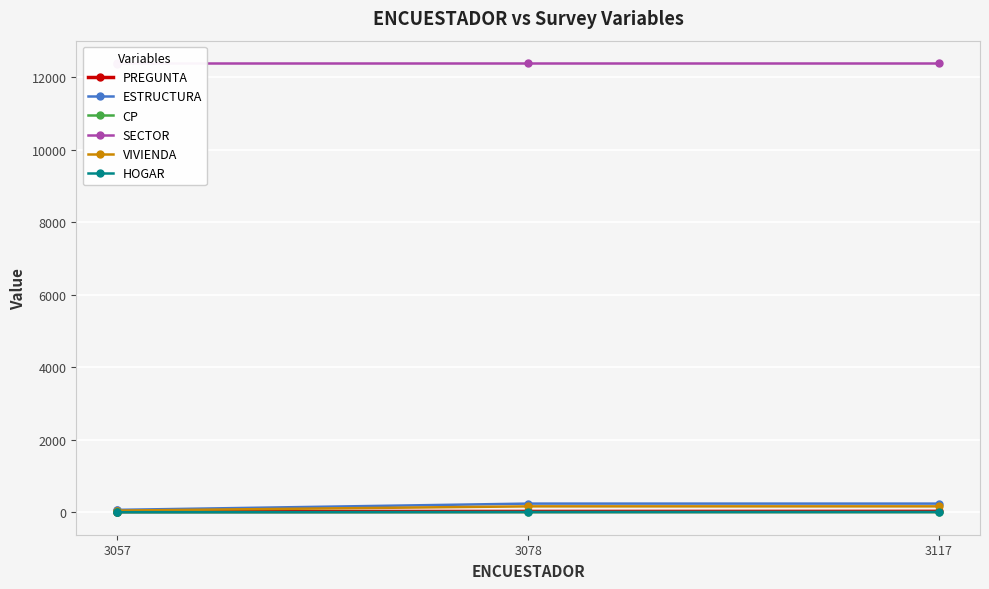

List the series in order of their peak value, highest first.

SECTOR, ESTRUCTURA, VIVIENDA, PREGUNTA, HOGAR, CP